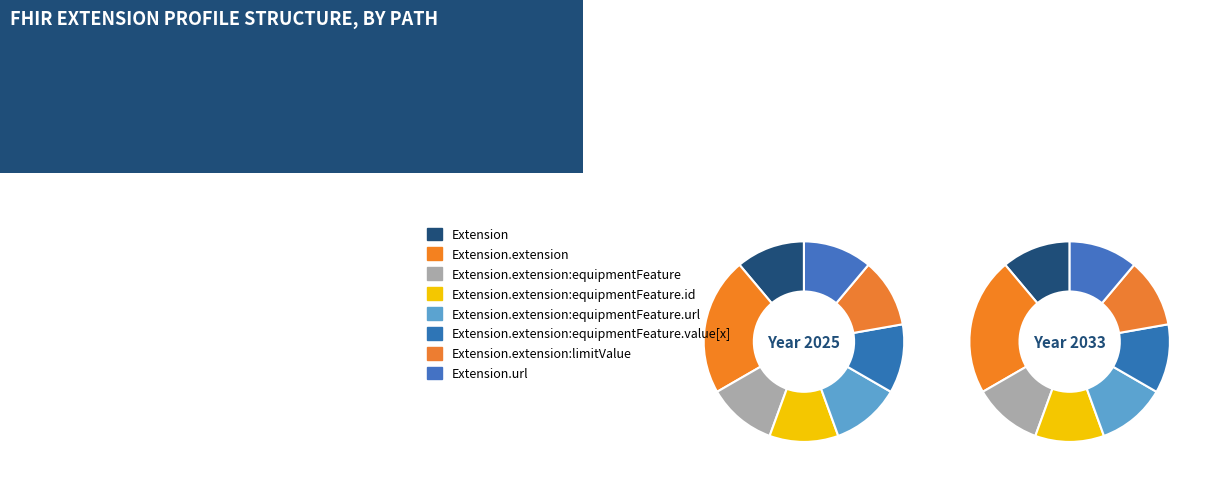

Which slice is the largest?

Extension.extension